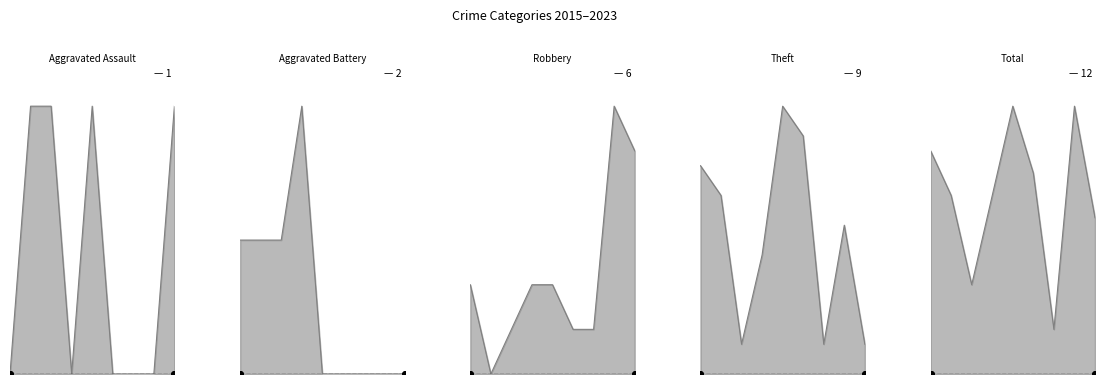

What is the value of the Theft point at the 9th from the left?

1